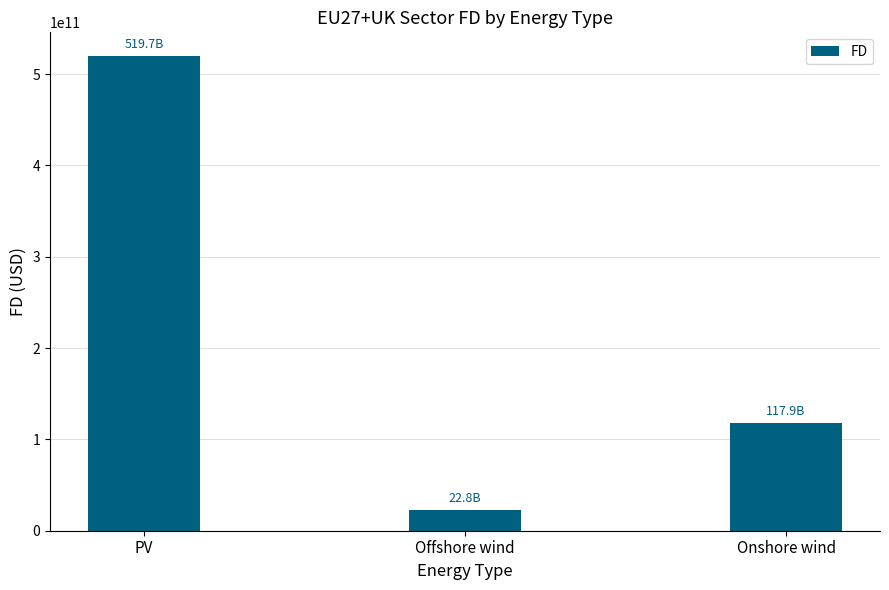

Count the number of categories in the chart.

3